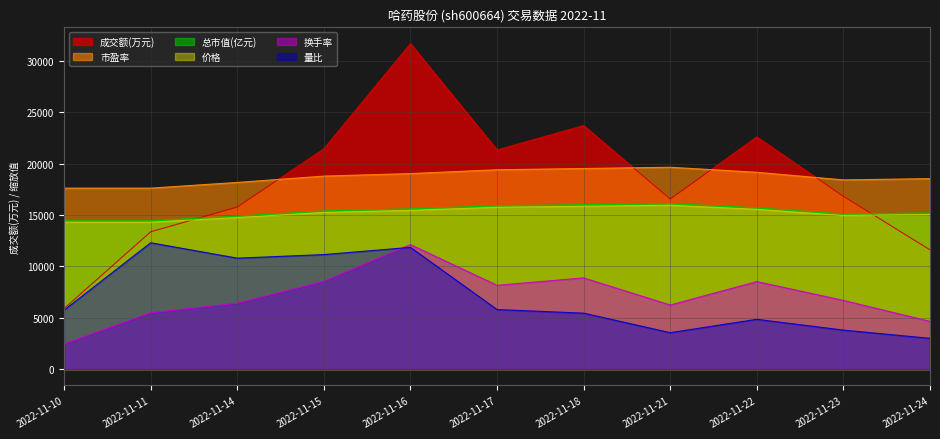

What is the approximate value of 成交额(万元) at 2022-11-18?

23704.0